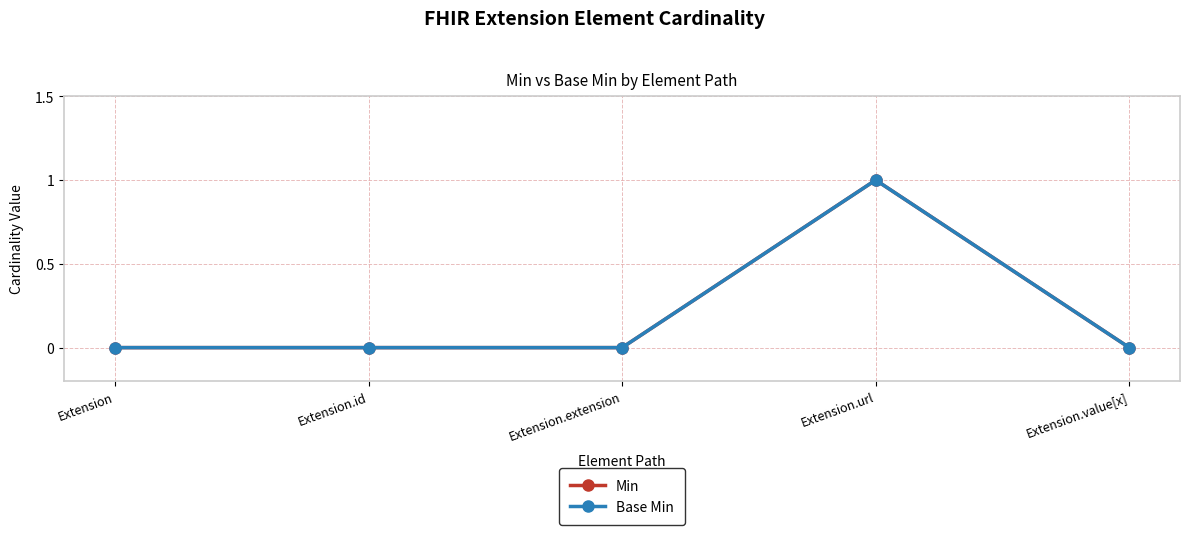

At how many categories does at least one series exceed 0?

1